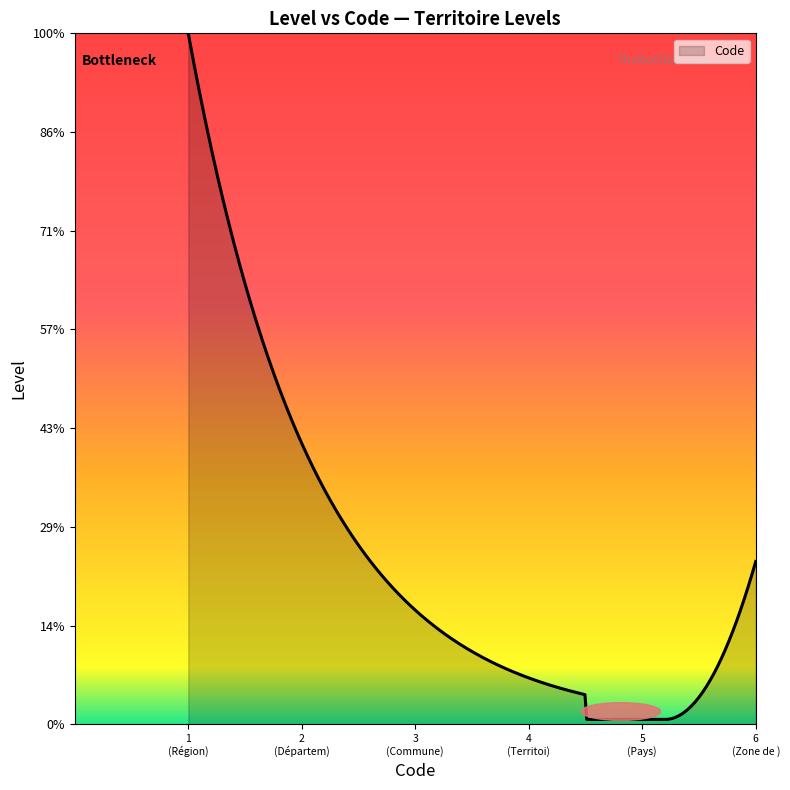

Does the chart display data point markers on the line(s)?

No